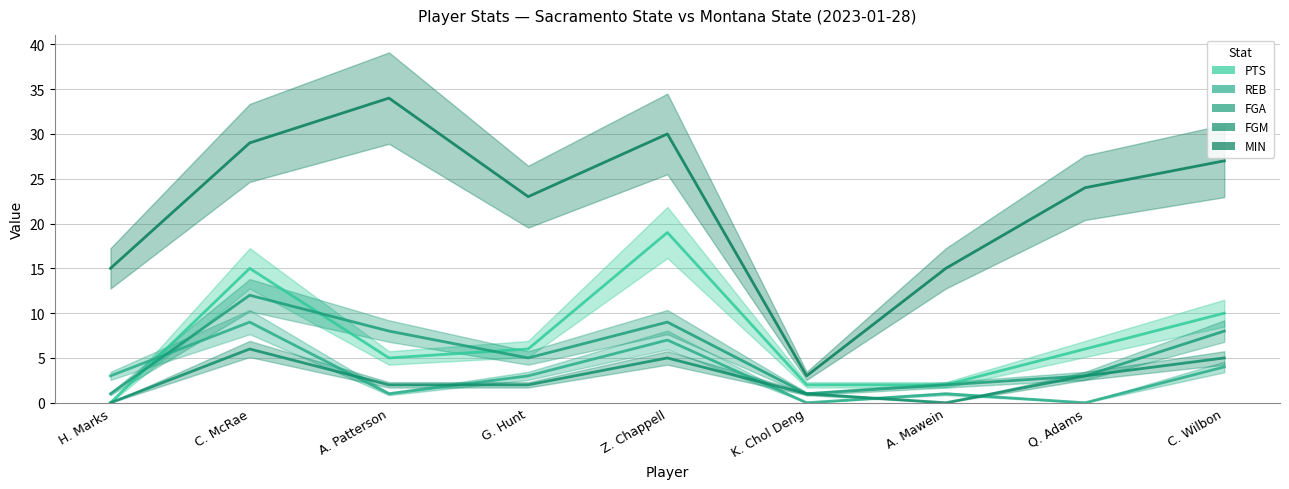

True or false: PTS and FGM cross at least once.

False